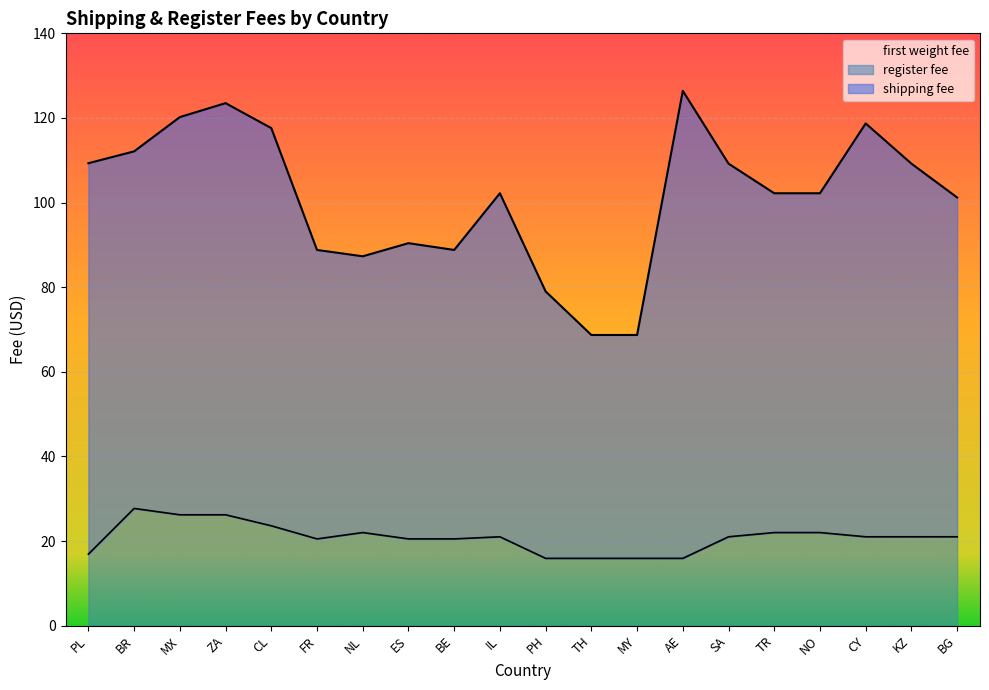

Reading left to right, transcribe all the data shown in this chart.

shipping fee: PL=109.3	BR=112.1	MX=120.2	ZA=123.5	CL=117.6	FR=88.8	NL=87.3	ES=90.4	BE=88.8	IL=102.2	PH=79.0	TH=68.7	MY=68.7	AE=126.4	SA=109.2	TR=102.2	NO=102.2	CY=118.7	KZ=109.2	BG=101.2
register fee: PL=16.9	BR=27.7	MX=26.2	ZA=26.2	CL=23.6	FR=20.5	NL=22.0	ES=20.5	BE=20.5	IL=21.0	PH=15.9	TH=15.9	MY=15.9	AE=15.9	SA=21.0	TR=22.0	NO=22.0	CY=21.0	KZ=21.0	BG=21.0